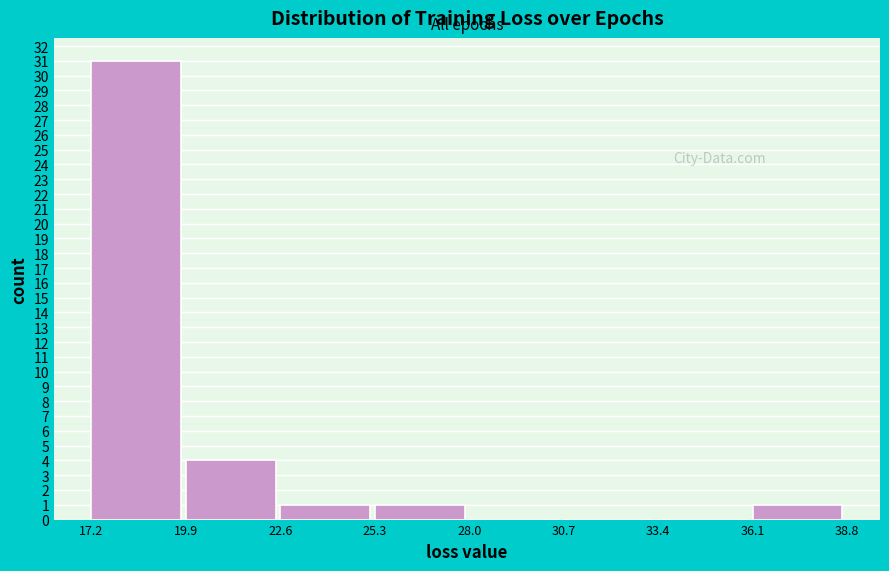

Reading left to right, list every bar in this chart as the range it spans on the x-axis followed by its height. The values are not printed on the chart, so give them approximately, as read against the axis.

17.2 to 19.9: 31
19.9 to 22.6: 4
22.6 to 25.3: 1
25.3 to 28.0: 1
28.0 to 30.7: 0
30.7 to 33.4: 0
33.4 to 36.1: 0
36.1 to 38.8: 1